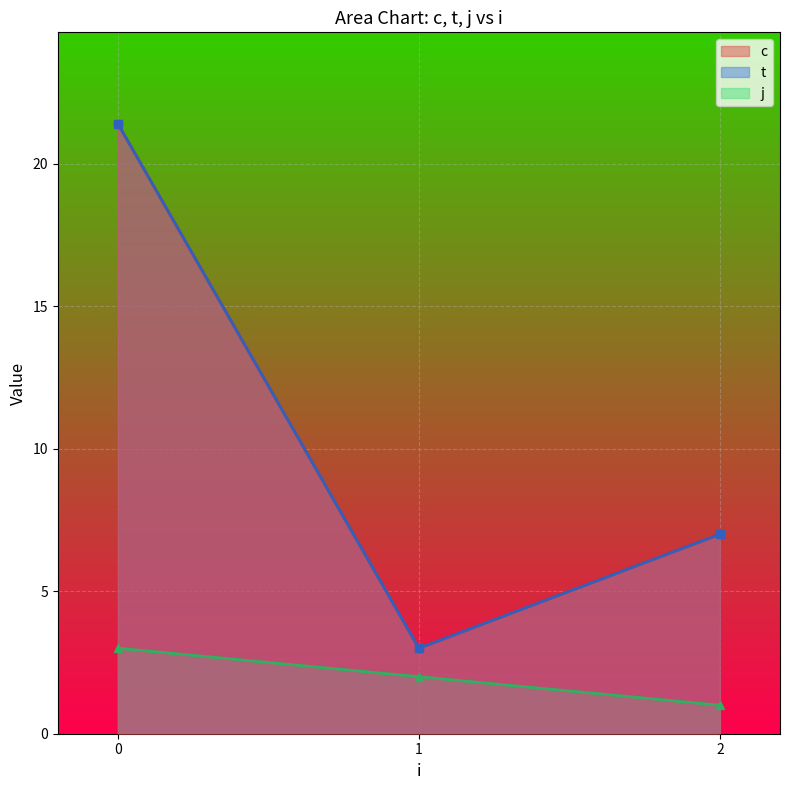

How many values in the c series are below 4?

3